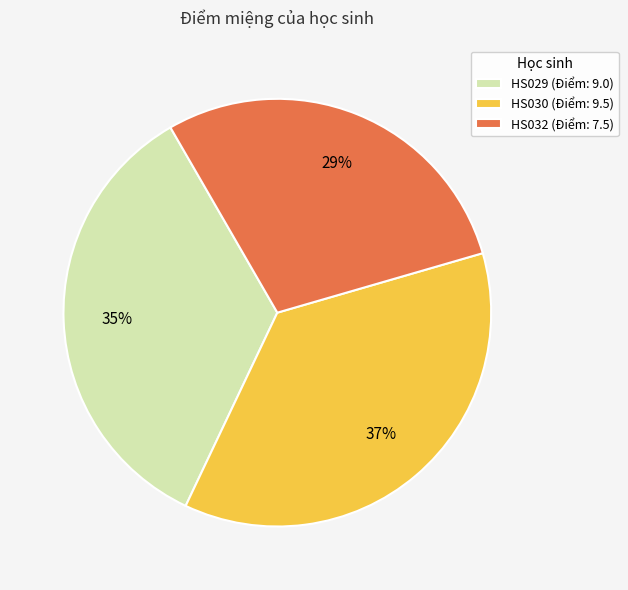

How many slices are in this pie chart?

3